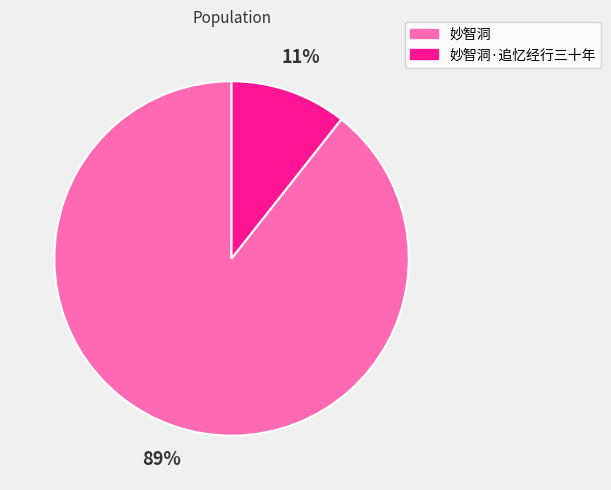

Is there any slice that represents more than half of the pie?

Yes